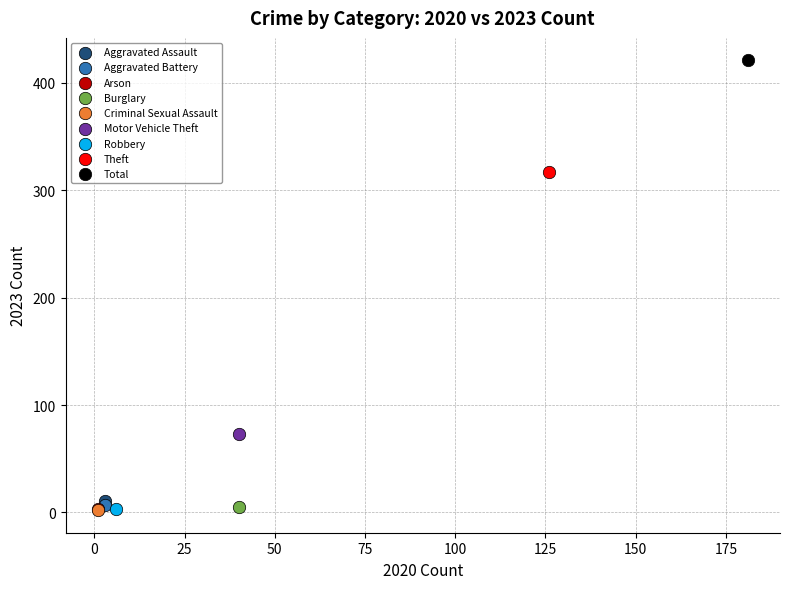

What are all the series names shown in the legend?

Aggravated Assault, Aggravated Battery, Arson, Burglary, Criminal Sexual Assault, Motor Vehicle Theft, Robbery, Theft, Total